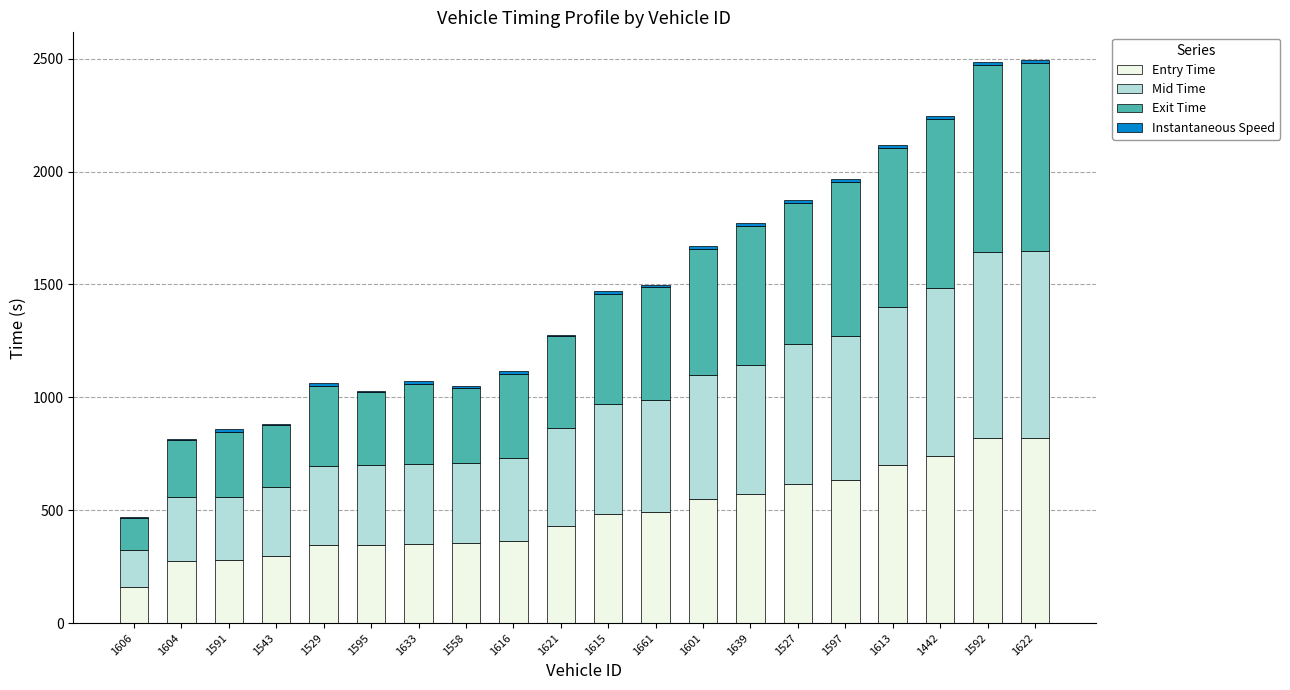

Are the bars grouped side by side (vs. stacked)?

No